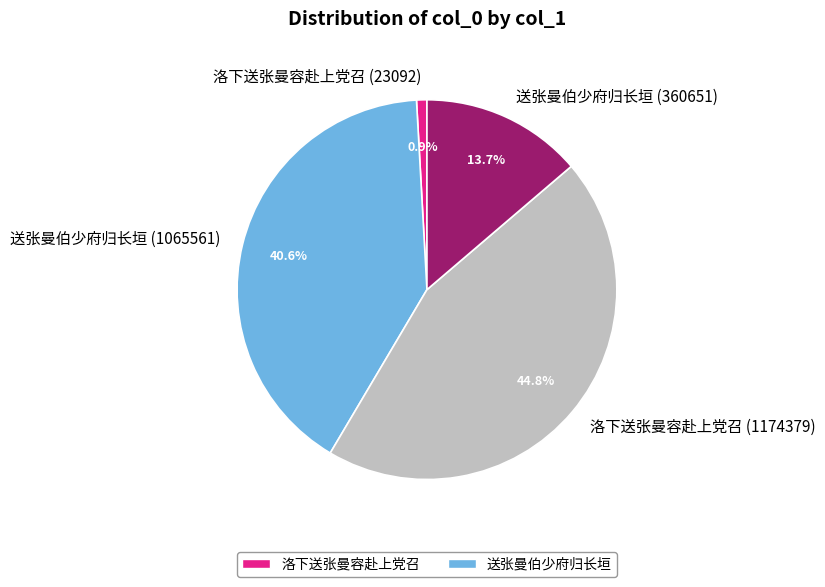

Do 洛下送张曼容赴上党召 (1174379) and 送张曼伯少府归长垣 (1065561) together represent more than half of the pie?

Yes